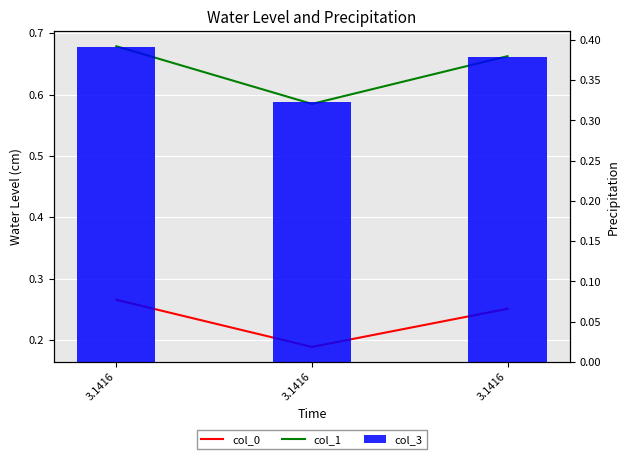

How many categories are shown in the chart?

3